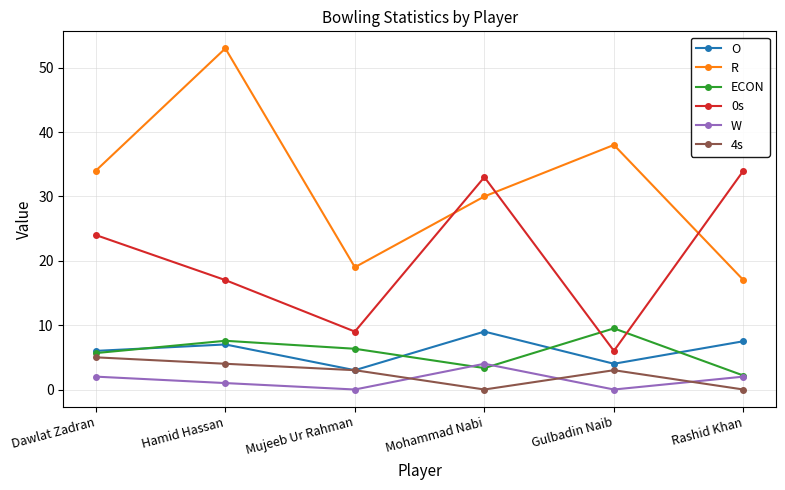

The 4s series shows 4.9 at Gulbadin Naib. True or false?

False